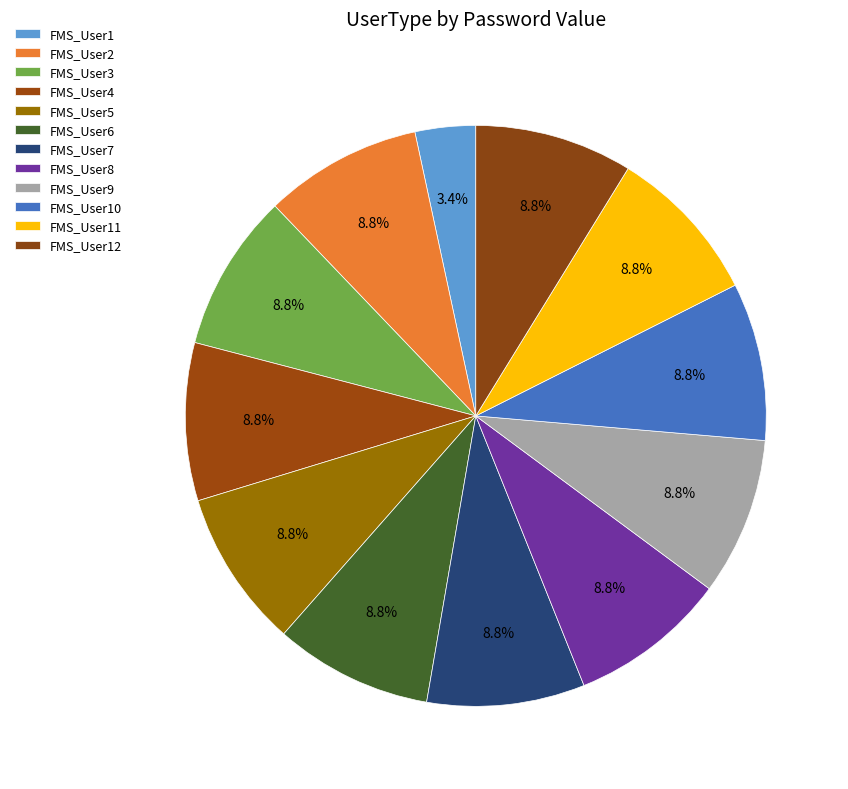

What portion of the pie excludes FMS_User5?

91.2%